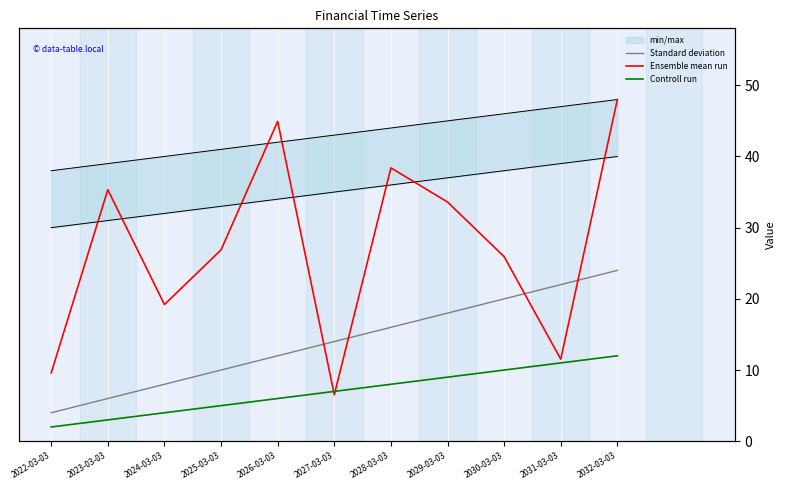

Rank the series by their average value, from highest to lowest.

Ensemble mean run, Standard deviation, Controll run